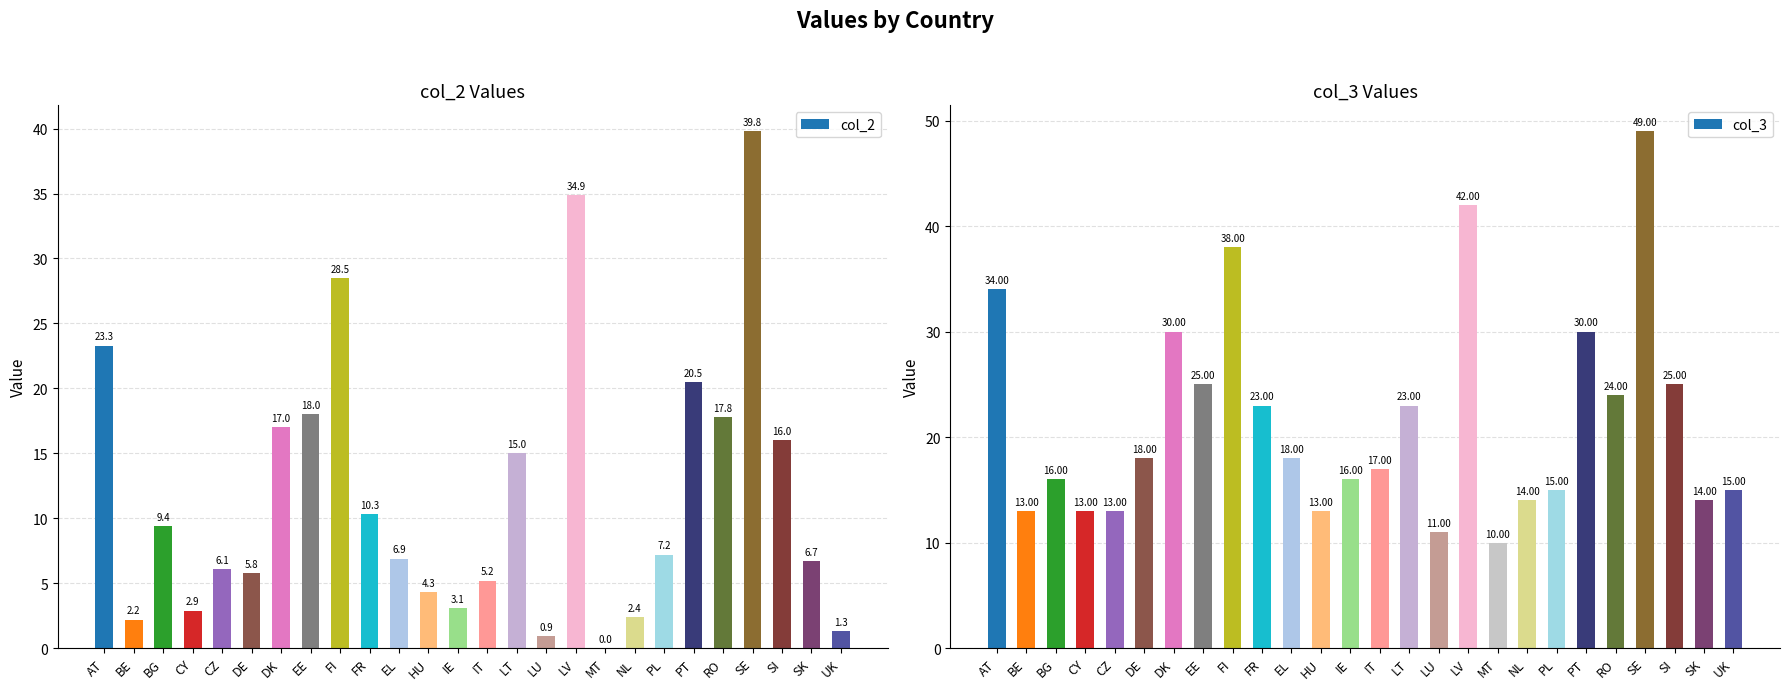

Between DK and EE, which is larger?

EE